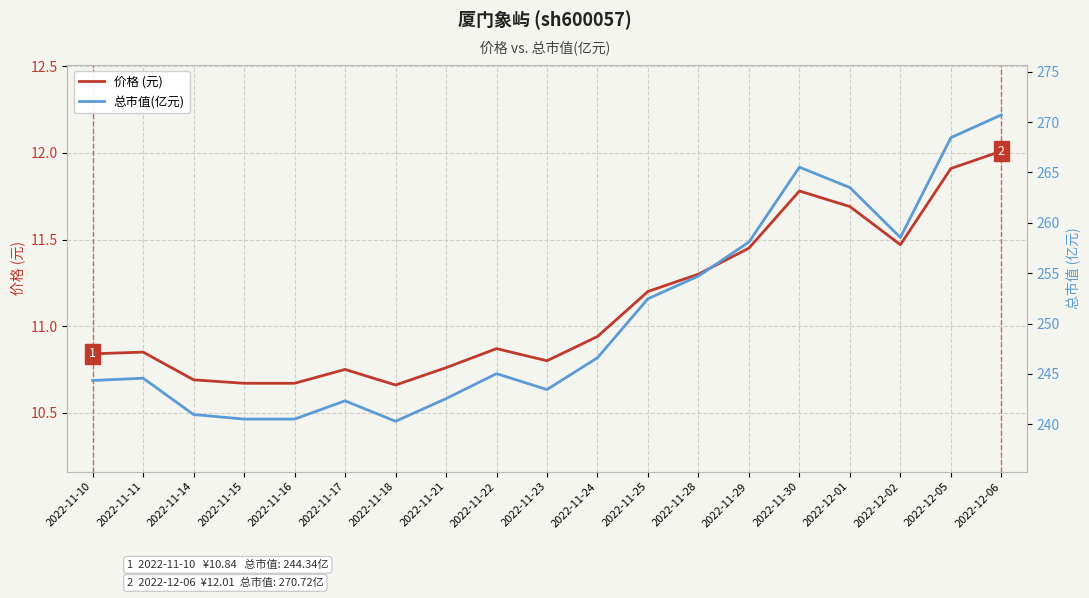

True or false: 总市值(亿元) has a value of 469.0 at 2022-12-01.

False